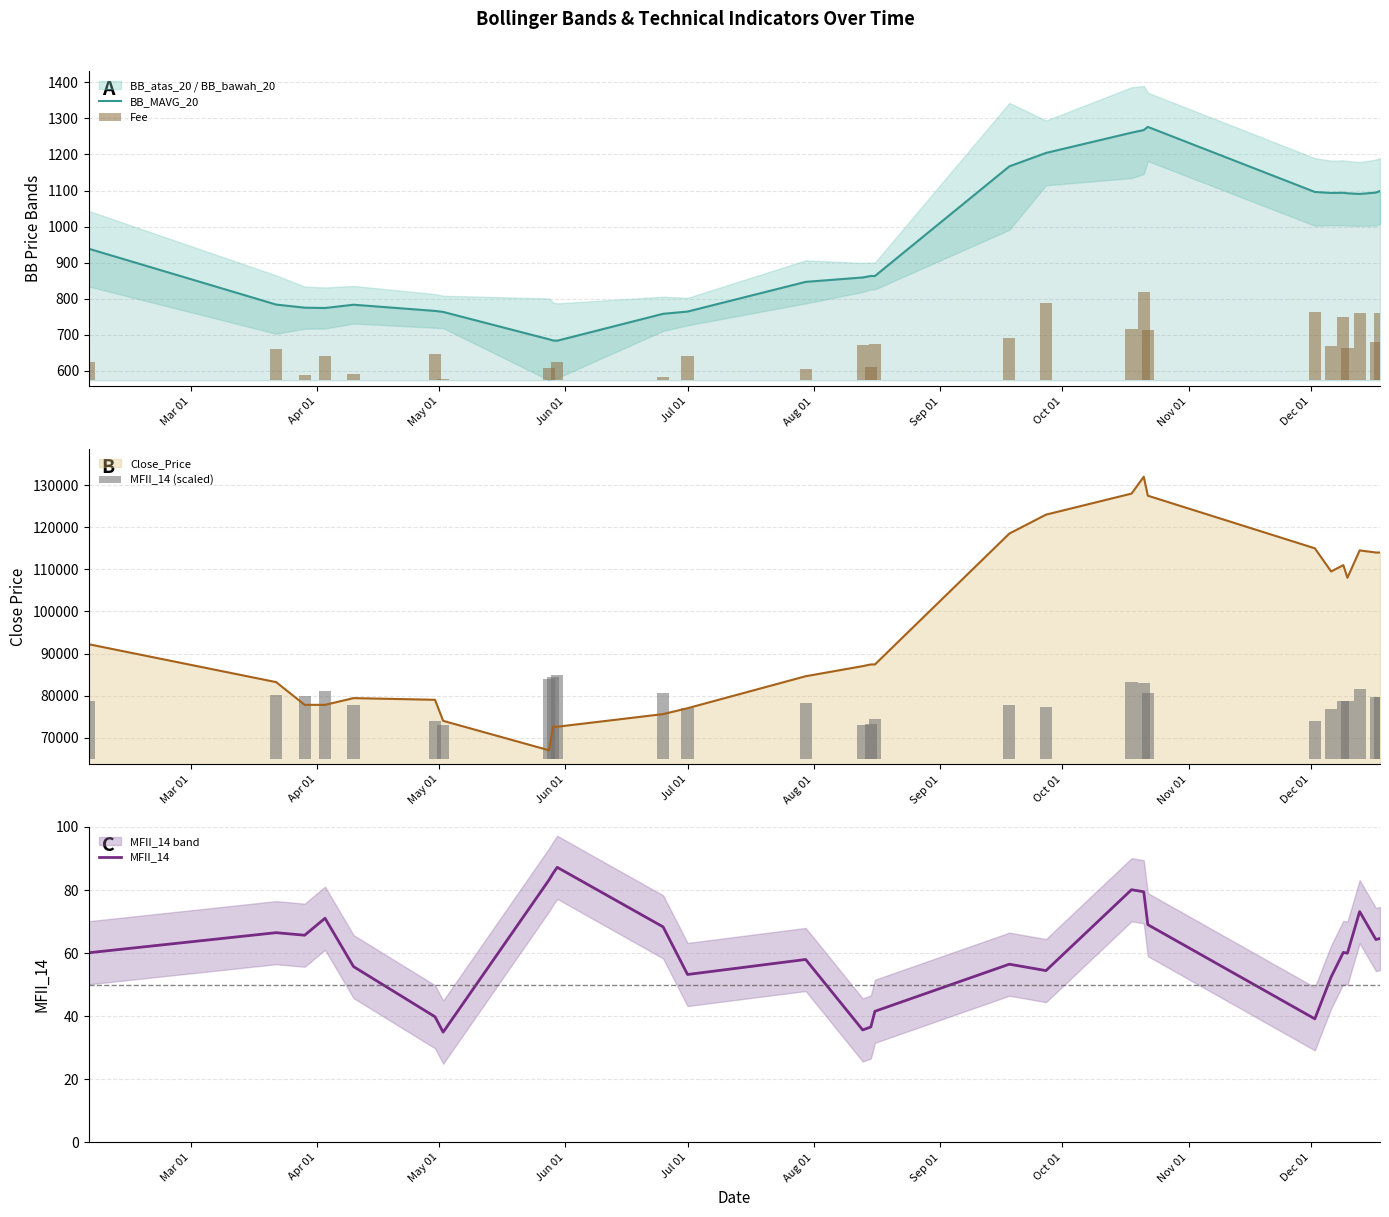

What is the highest value of the BB_MAVG_20 series?

1276.5